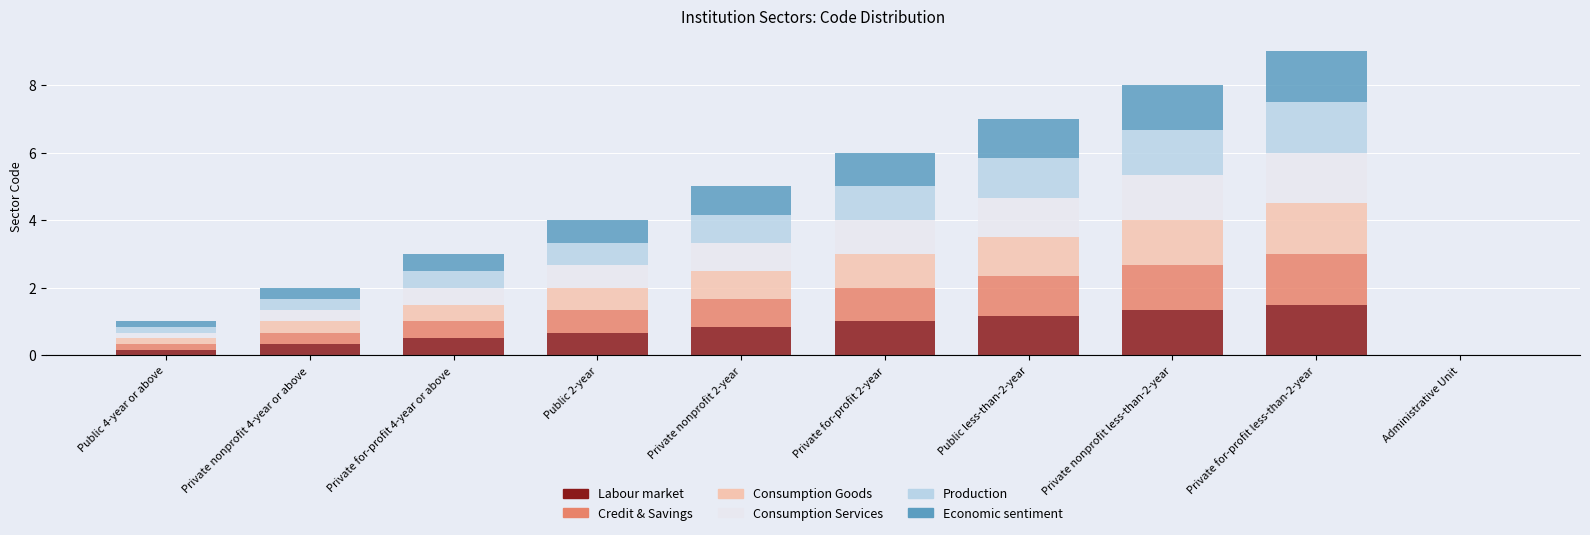

Are the bars grouped side by side (vs. stacked)?

No